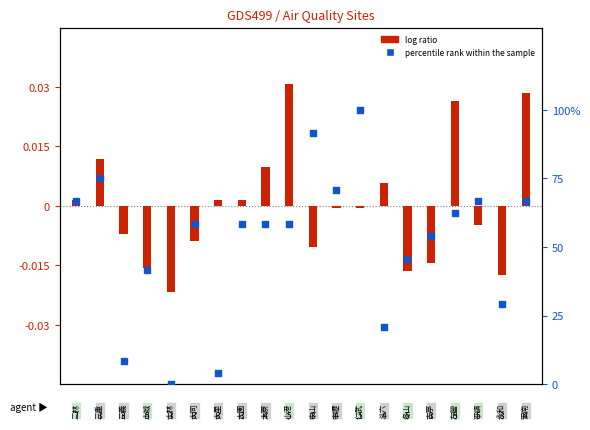

Between 6 and 16, which is larger?

16